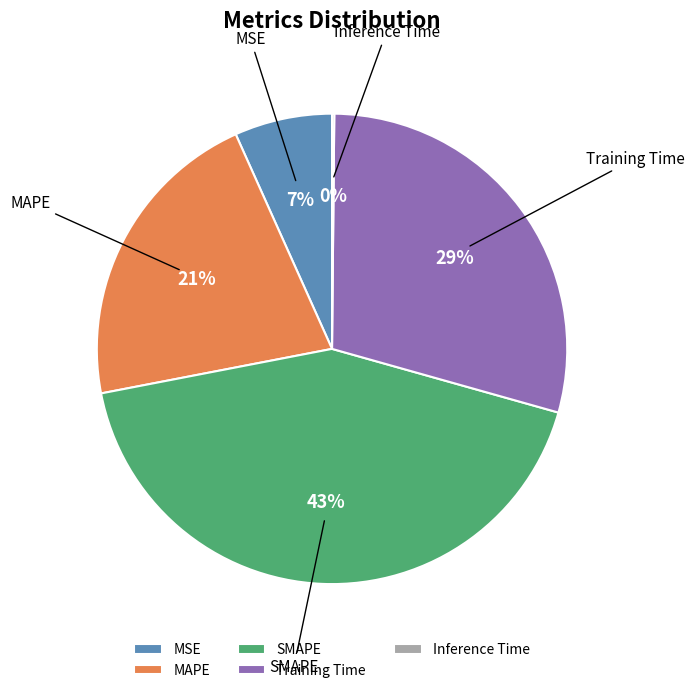

What percentage is the MSE slice, to the nearest percent?

7%